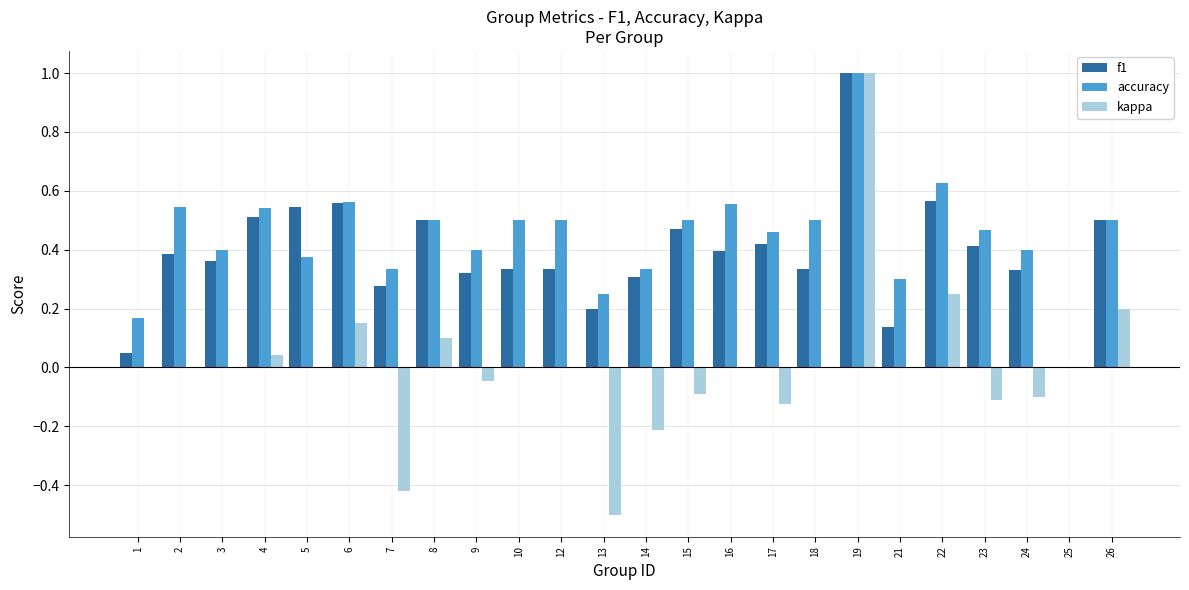

At which category is the sum across all series the highest?

19